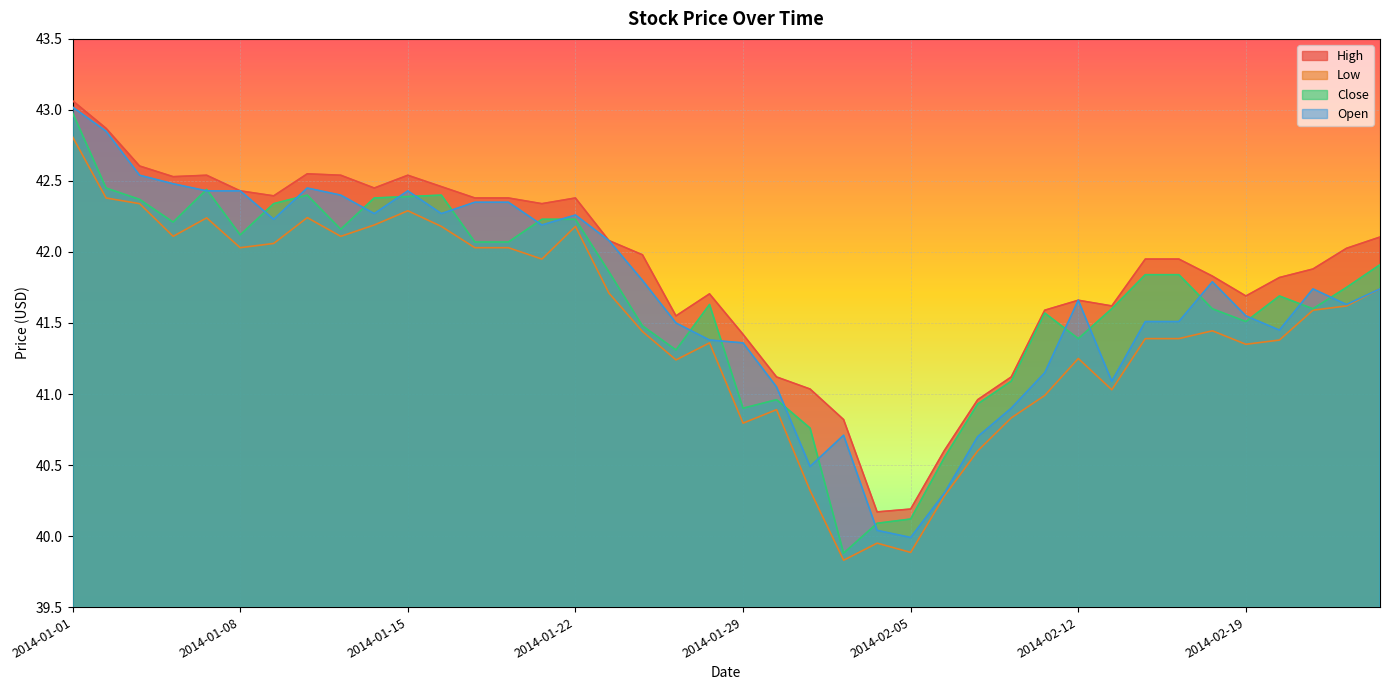

In Close, how many points are higher than both neighbors (excluding endpoints)?

7